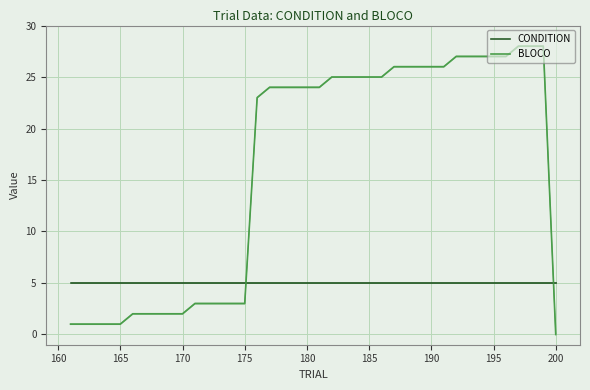

At how many categories does at least one series exceed 26?

8